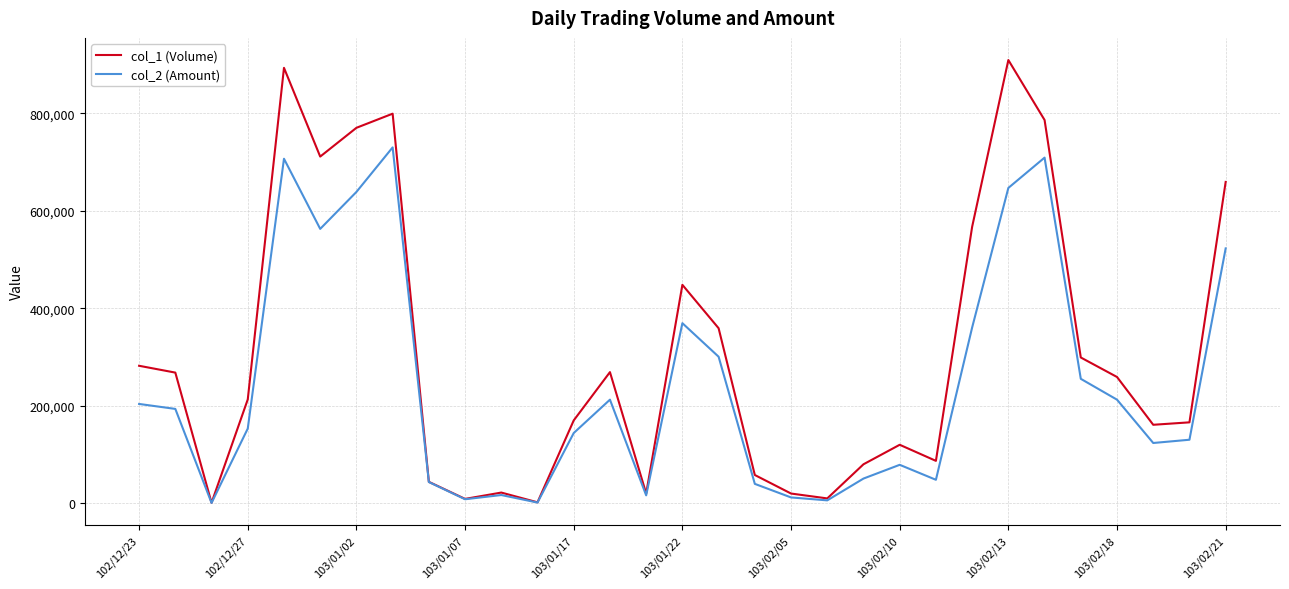

Which series has the largest total across all categories?

col_1 (Volume)